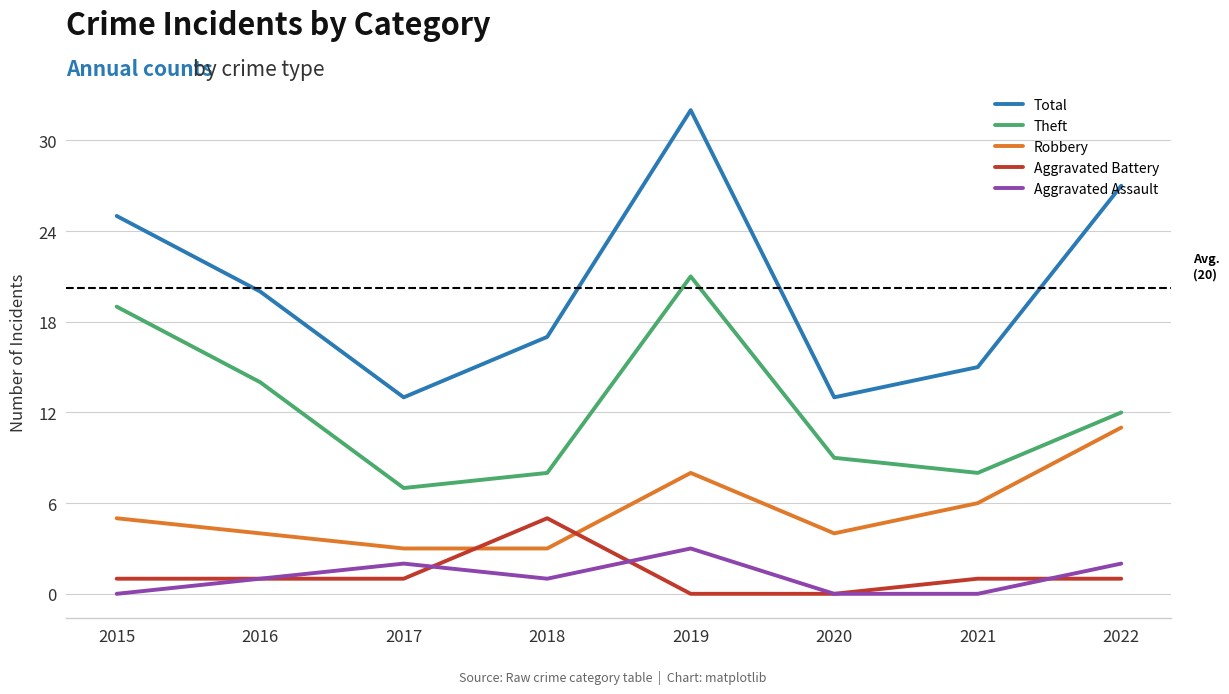

What is the lowest value of the Total series?

13